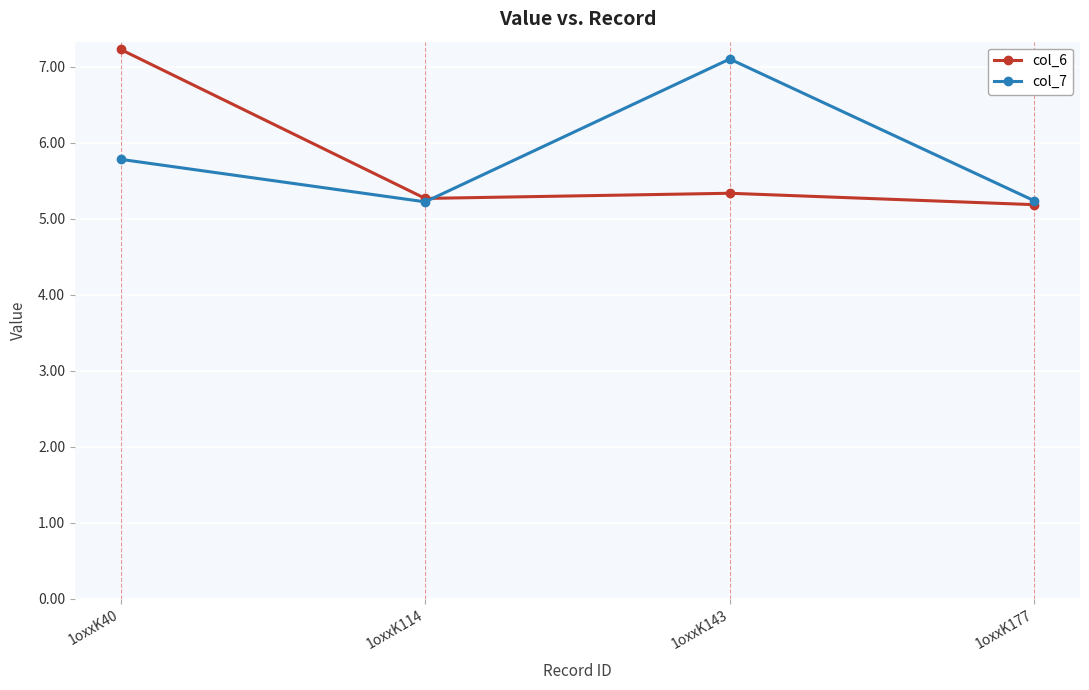

Which series has the largest total across all categories?

col_7